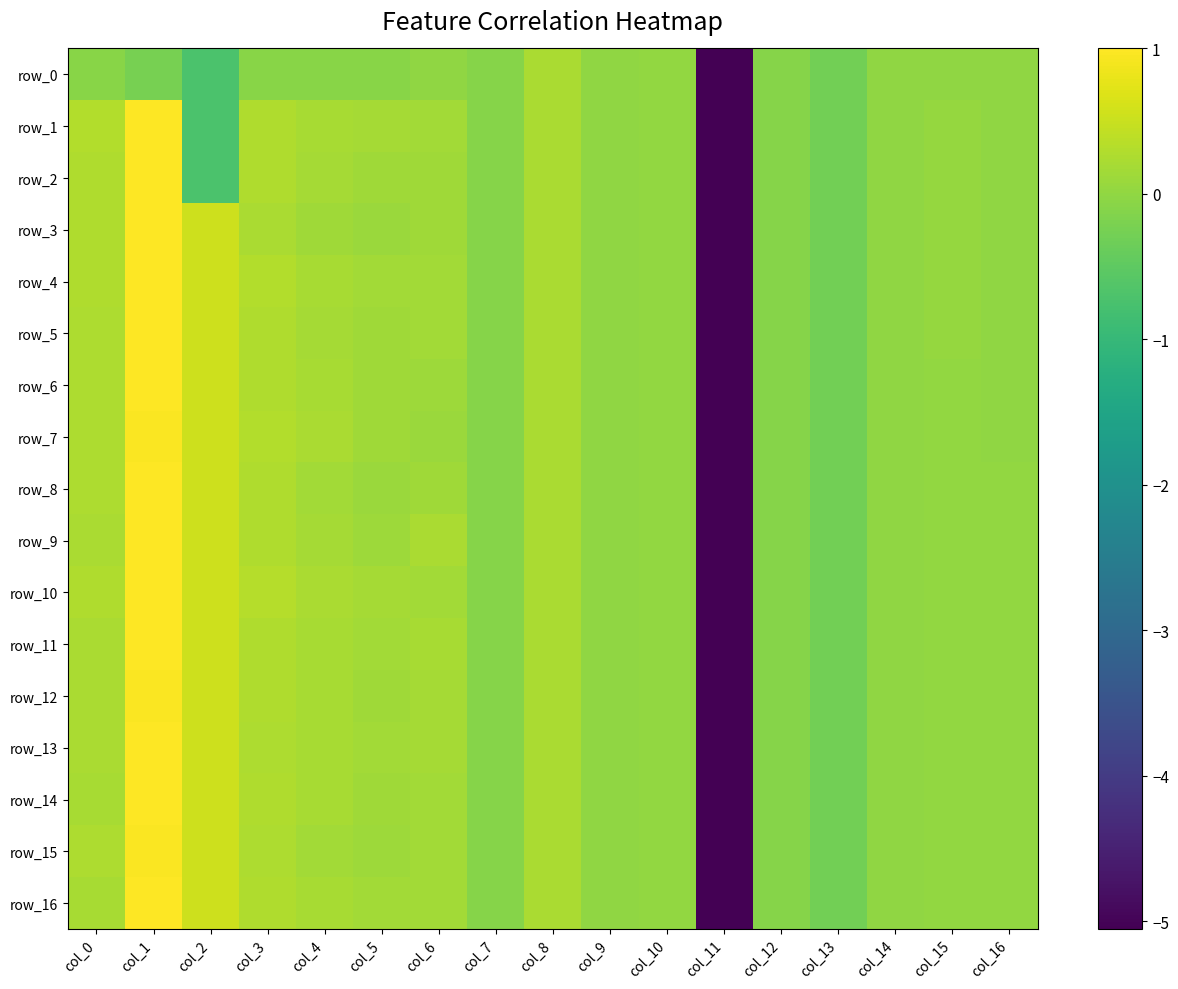

Reading left to right, extract all data points from this chart.

row_0: col_0=-0.1	col_1=-0.2	col_2=-0.7	col_3=-0.1	col_4=-0.1	col_5=-0.1	col_6=-0.0	col_7=-0.1	col_8=0.2	col_9=0.0	col_10=0.0	col_11=-5.1	col_12=-0.1	col_13=-0.3	col_14=-0.0	col_15=-0.0	col_16=-0.0
row_1: col_0=0.3	col_1=1.0	col_2=-0.7	col_3=0.3	col_4=0.2	col_5=0.2	col_6=0.2	col_7=-0.1	col_8=0.2	col_9=0.0	col_10=0.0	col_11=-5.1	col_12=-0.1	col_13=-0.3	col_14=-0.0	col_15=0.0	col_16=-0.0
row_2: col_0=0.3	col_1=1.0	col_2=-0.7	col_3=0.3	col_4=0.2	col_5=0.1	col_6=0.1	col_7=-0.1	col_8=0.2	col_9=0.0	col_10=0.0	col_11=-5.1	col_12=-0.1	col_13=-0.3	col_14=-0.0	col_15=0.0	col_16=-0.0
row_3: col_0=0.3	col_1=1.0	col_2=0.5	col_3=0.2	col_4=0.1	col_5=0.1	col_6=0.1	col_7=-0.1	col_8=0.2	col_9=0.0	col_10=0.0	col_11=-5.1	col_12=-0.1	col_13=-0.3	col_14=-0.0	col_15=0.0	col_16=-0.0
row_4: col_0=0.3	col_1=1.0	col_2=0.5	col_3=0.3	col_4=0.2	col_5=0.1	col_6=0.2	col_7=-0.1	col_8=0.2	col_9=0.0	col_10=0.0	col_11=-5.1	col_12=-0.1	col_13=-0.3	col_14=-0.0	col_15=0.0	col_16=-0.0
row_5: col_0=0.3	col_1=1.0	col_2=0.5	col_3=0.3	col_4=0.2	col_5=0.1	col_6=0.2	col_7=-0.1	col_8=0.2	col_9=0.0	col_10=0.0	col_11=-5.1	col_12=-0.1	col_13=-0.3	col_14=-0.0	col_15=0.0	col_16=-0.0
row_6: col_0=0.3	col_1=1.0	col_2=0.5	col_3=0.3	col_4=0.2	col_5=0.1	col_6=0.1	col_7=-0.1	col_8=0.2	col_9=0.0	col_10=0.0	col_11=-5.1	col_12=-0.1	col_13=-0.3	col_14=-0.0	col_15=0.0	col_16=-0.0
row_7: col_0=0.3	col_1=1.0	col_2=0.5	col_3=0.3	col_4=0.2	col_5=0.1	col_6=0.1	col_7=-0.1	col_8=0.2	col_9=0.0	col_10=0.0	col_11=-5.1	col_12=-0.1	col_13=-0.3	col_14=-0.0	col_15=0.0	col_16=-0.0
row_8: col_0=0.3	col_1=1.0	col_2=0.5	col_3=0.3	col_4=0.2	col_5=0.1	col_6=0.1	col_7=-0.1	col_8=0.2	col_9=0.0	col_10=0.0	col_11=-5.1	col_12=-0.1	col_13=-0.3	col_14=0.0	col_15=0.0	col_16=0.0
row_9: col_0=0.2	col_1=1.0	col_2=0.5	col_3=0.3	col_4=0.2	col_5=0.1	col_6=0.2	col_7=-0.1	col_8=0.2	col_9=0.0	col_10=0.0	col_11=-5.1	col_12=-0.1	col_13=-0.3	col_14=0.0	col_15=0.0	col_16=0.0
row_10: col_0=0.3	col_1=1.0	col_2=0.5	col_3=0.3	col_4=0.2	col_5=0.2	col_6=0.2	col_7=-0.1	col_8=0.2	col_9=0.0	col_10=0.0	col_11=-5.1	col_12=-0.1	col_13=-0.3	col_14=0.0	col_15=0.0	col_16=0.0
row_11: col_0=0.2	col_1=1.0	col_2=0.5	col_3=0.3	col_4=0.2	col_5=0.1	col_6=0.2	col_7=-0.1	col_8=0.2	col_9=0.0	col_10=0.0	col_11=-5.1	col_12=-0.1	col_13=-0.3	col_14=0.0	col_15=0.0	col_16=0.0
row_12: col_0=0.2	col_1=1.0	col_2=0.5	col_3=0.3	col_4=0.2	col_5=0.1	col_6=0.2	col_7=-0.1	col_8=0.2	col_9=0.0	col_10=0.0	col_11=-5.1	col_12=-0.1	col_13=-0.3	col_14=0.0	col_15=0.0	col_16=0.0
row_13: col_0=0.2	col_1=1.0	col_2=0.5	col_3=0.3	col_4=0.2	col_5=0.2	col_6=0.2	col_7=-0.1	col_8=0.2	col_9=0.0	col_10=0.0	col_11=-5.1	col_12=-0.1	col_13=-0.3	col_14=0.0	col_15=0.0	col_16=0.0
row_14: col_0=0.2	col_1=1.0	col_2=0.5	col_3=0.3	col_4=0.2	col_5=0.1	col_6=0.2	col_7=-0.1	col_8=0.2	col_9=0.0	col_10=0.0	col_11=-5.1	col_12=-0.1	col_13=-0.3	col_14=0.0	col_15=0.0	col_16=0.0
row_15: col_0=0.2	col_1=1.0	col_2=0.5	col_3=0.3	col_4=0.2	col_5=0.1	col_6=0.2	col_7=-0.1	col_8=0.2	col_9=0.0	col_10=0.0	col_11=-5.1	col_12=-0.1	col_13=-0.3	col_14=0.0	col_15=0.0	col_16=0.0
row_16: col_0=0.2	col_1=1.0	col_2=0.5	col_3=0.3	col_4=0.2	col_5=0.1	col_6=0.2	col_7=-0.1	col_8=0.2	col_9=0.0	col_10=0.0	col_11=-5.1	col_12=-0.1	col_13=-0.3	col_14=0.0	col_15=0.0	col_16=0.0